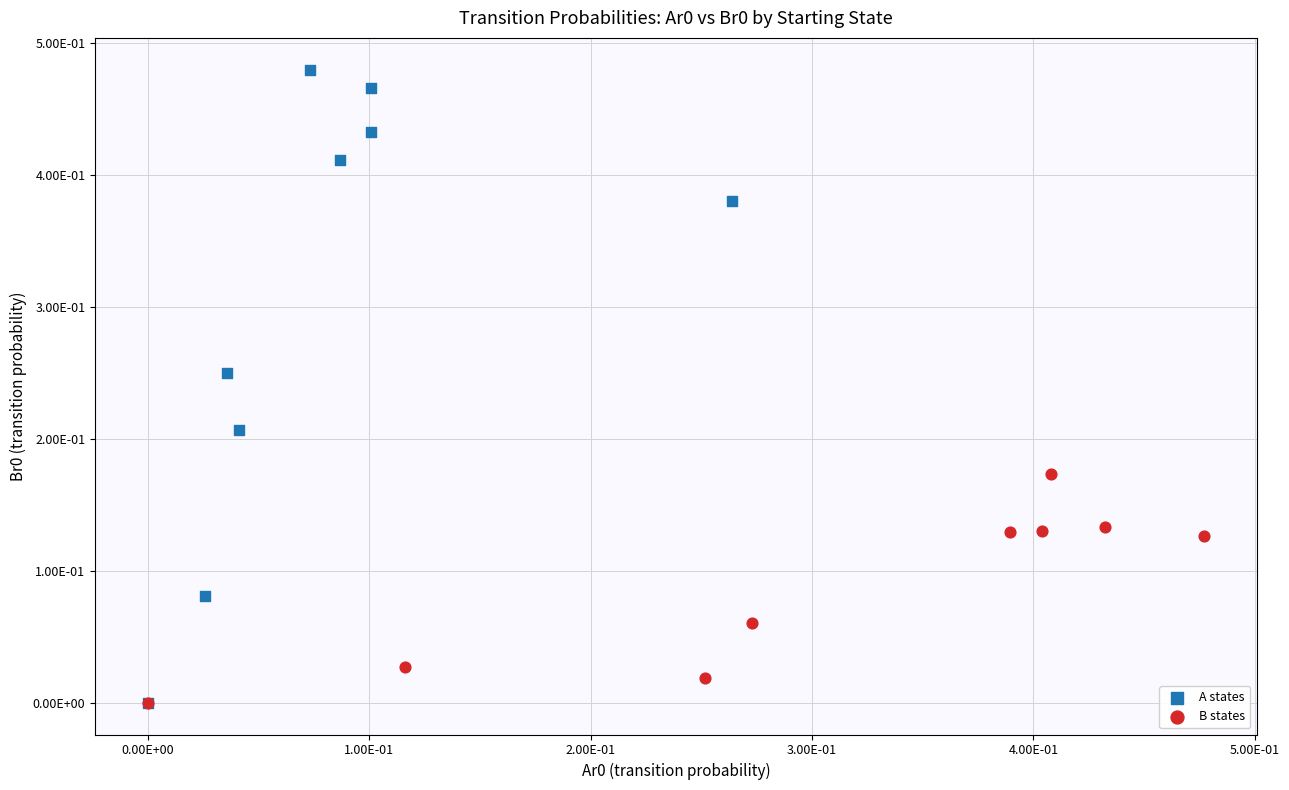

What are all the series names shown in the legend?

A states, B states